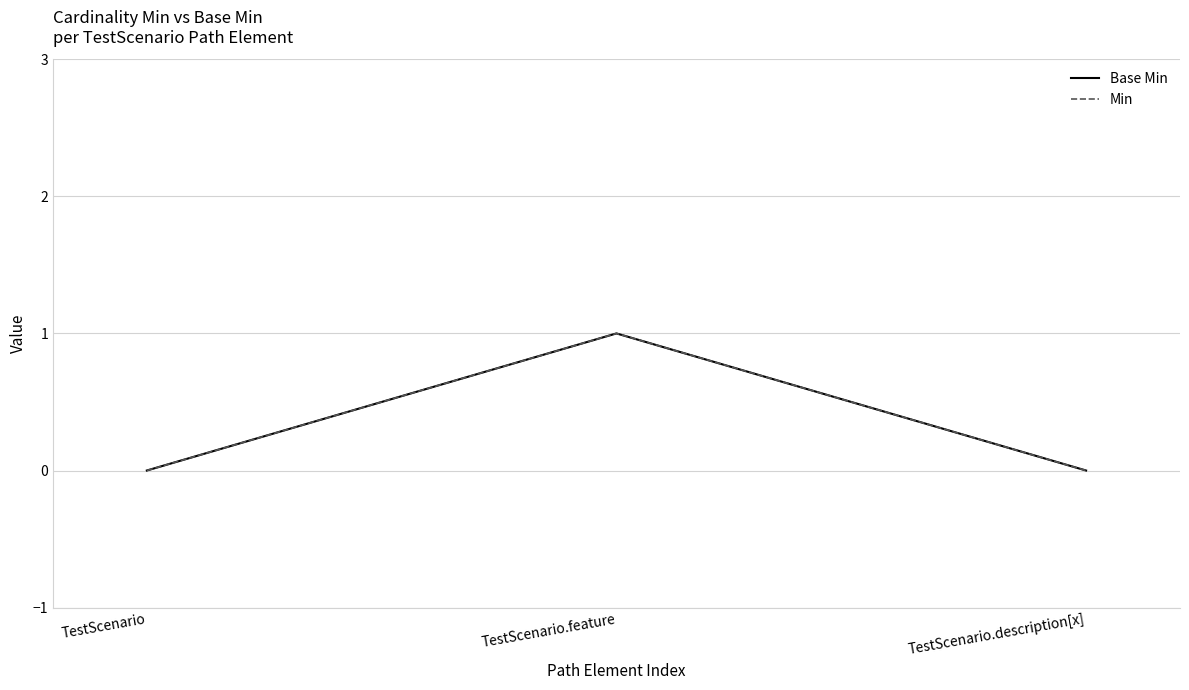

List the series in order of their peak value, highest first.

Base Min, Min